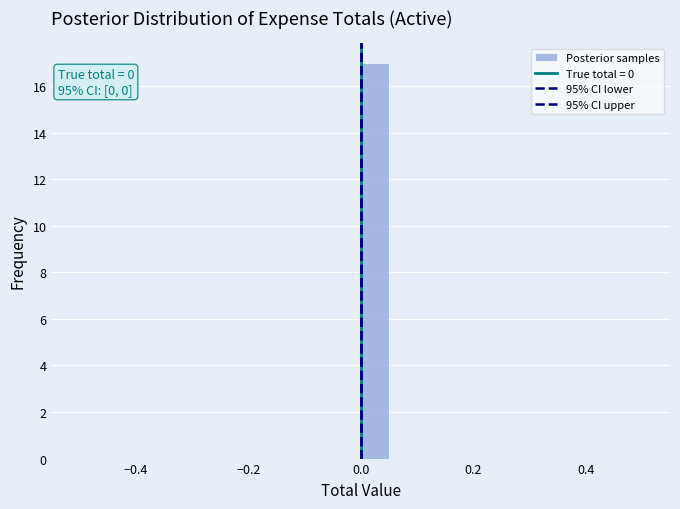

Read against the x-axis, roughly where is the centre of the tallest bar?

0.02